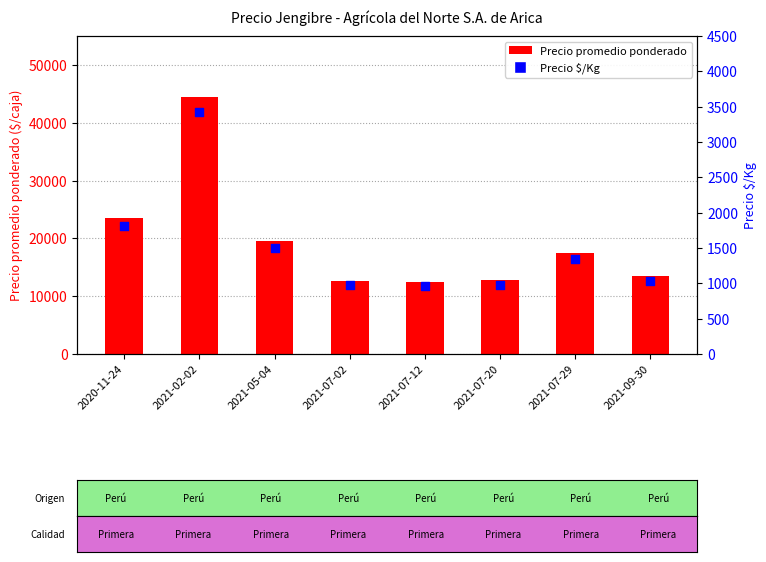

Which series has the largest Y range (max minus min)?

Precio promedio ponderado